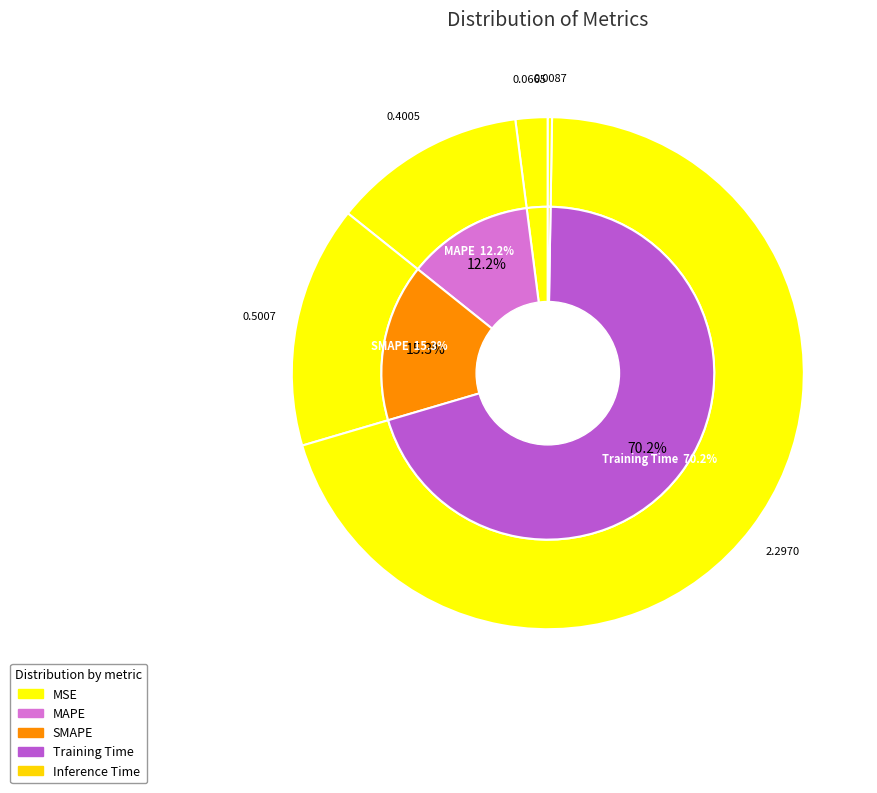

To the nearest percent, what percentage of the pie is MAPE?

12%